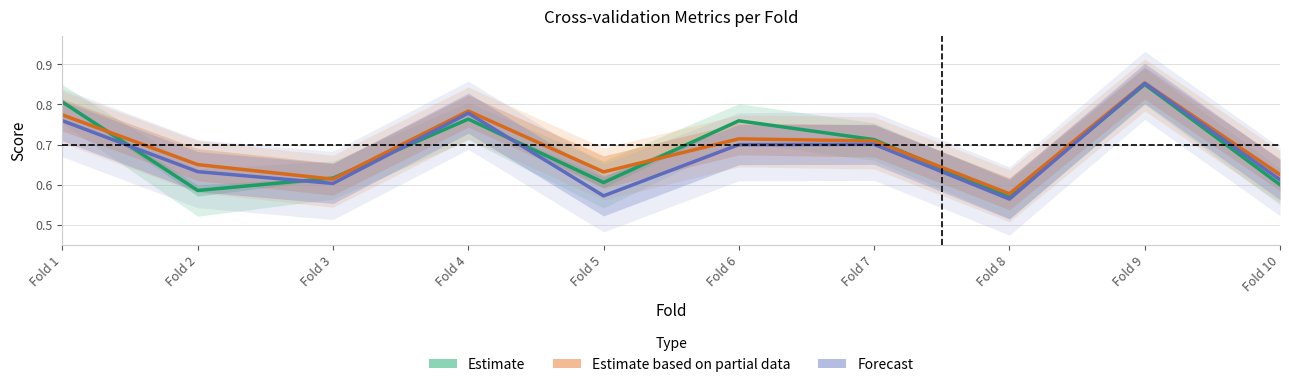

What is the highest value of the Estimate based on partial data series?

0.9